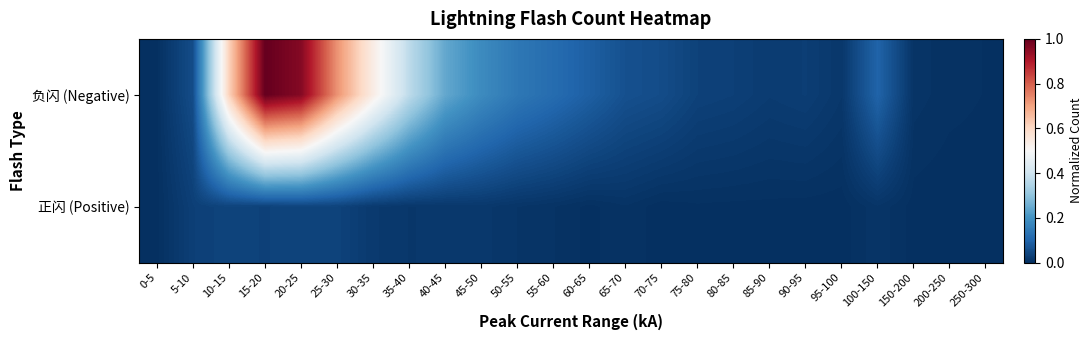

At 95-100, list the series in order from largest to smallest.

负闪 (Negative), 正闪 (Positive)